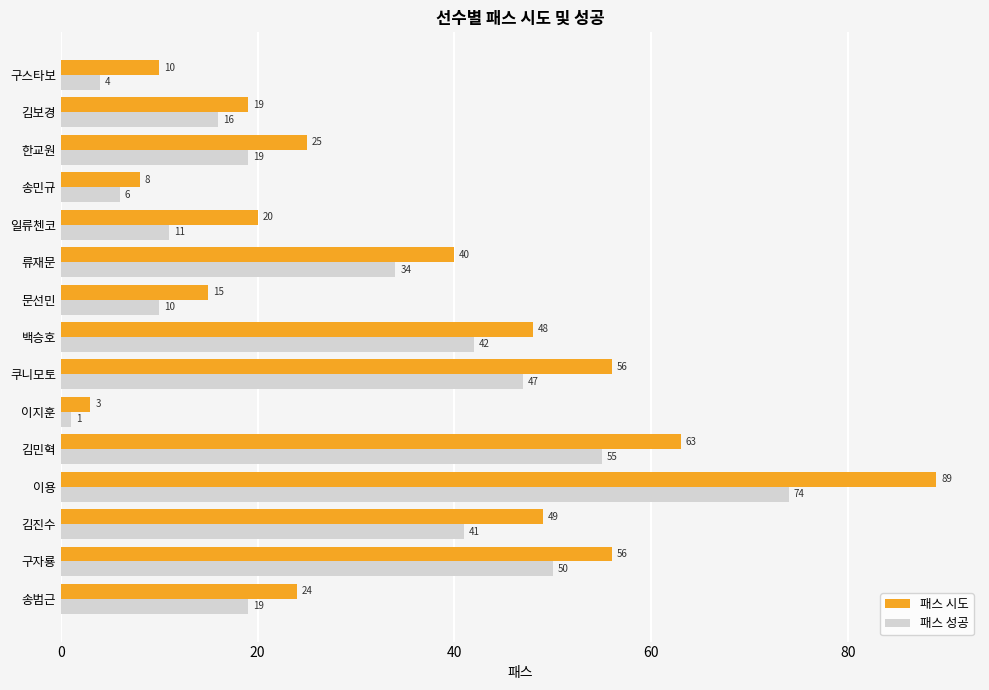

The 패스 시도 series shows 27 at 일류첸코. True or false?

False